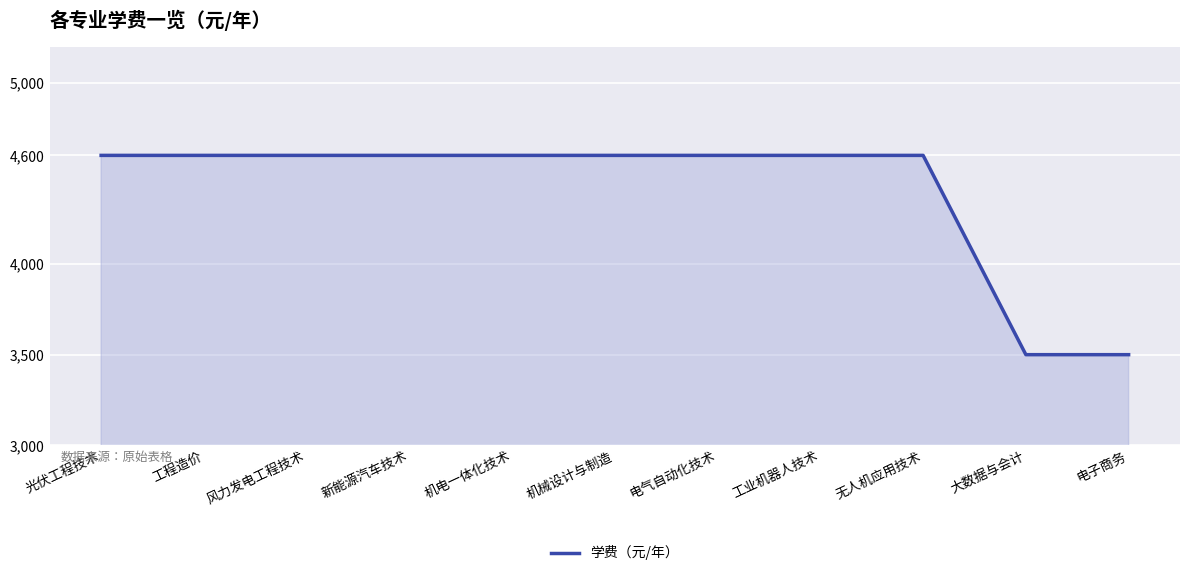

Approximately how many times larger is the value at 光伏工程技术 compared to 机械设计与制造?

1.0